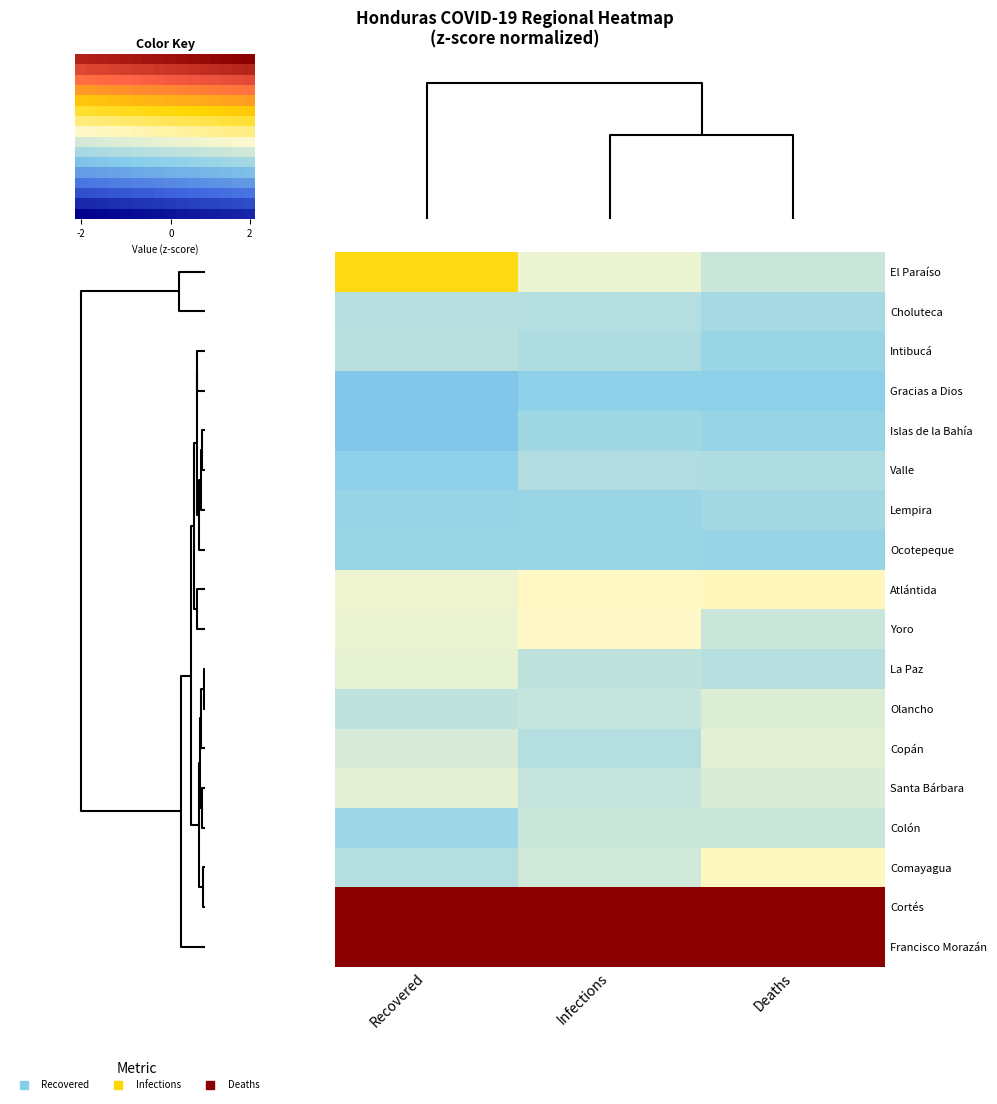

What is the average value of the Copán series?

-0.5